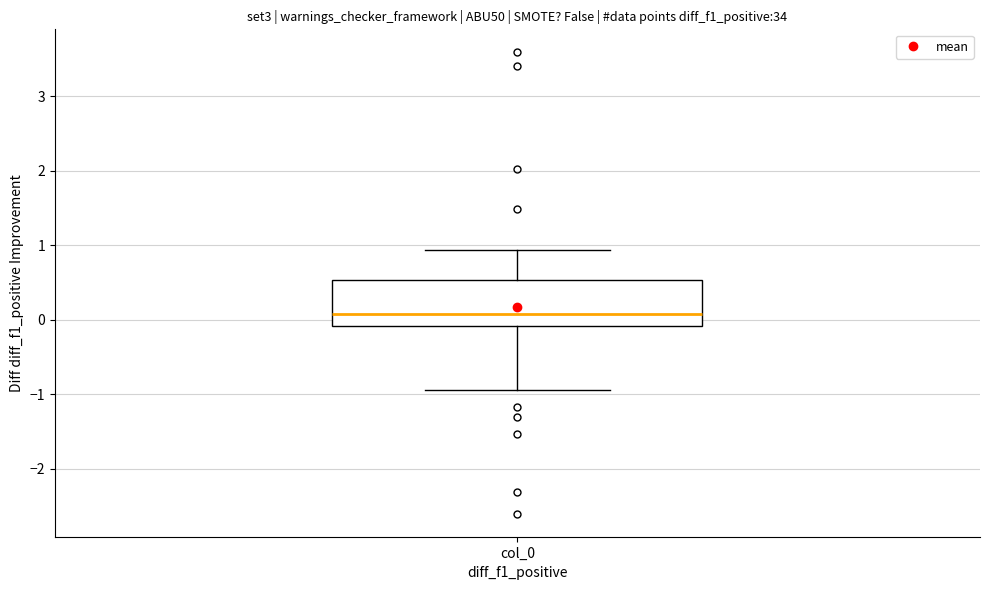

Transcribe this box plot: give where the median line is, the range the box spans, and where the two whiskers end, as read against the y-axis. The values are not printed on the chart, so give them approximately, as read against the axis.

median 0.1, box -0.1 to 0.5, whiskers -0.9 to 0.9